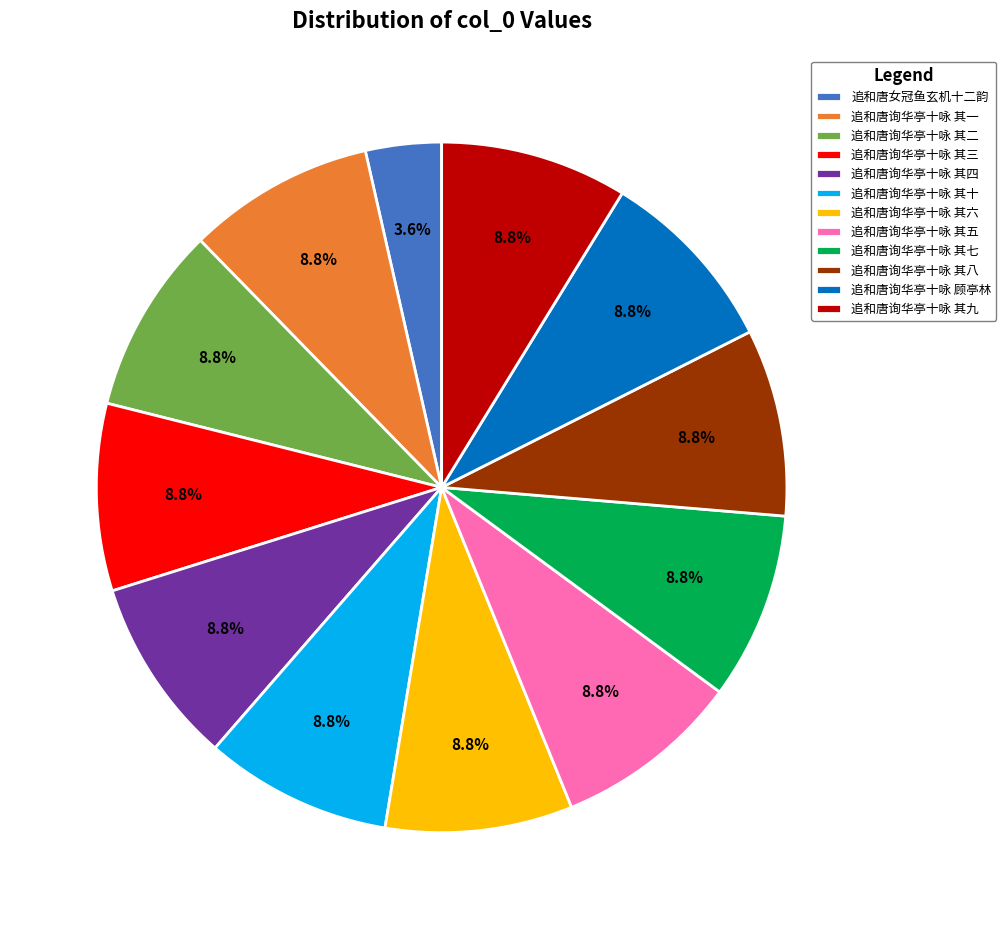

To the nearest percent, what is the difference between the largest and smallest slice percentages?

5%